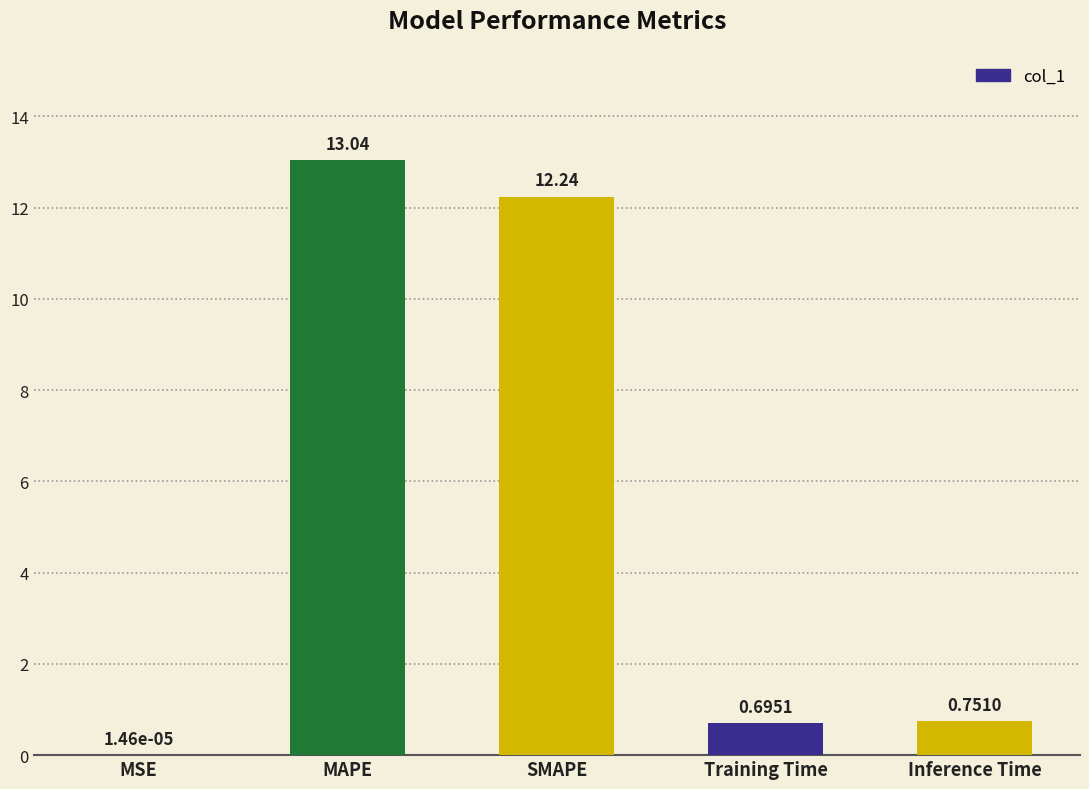

At which label is the value closest to 6?

Inference Time